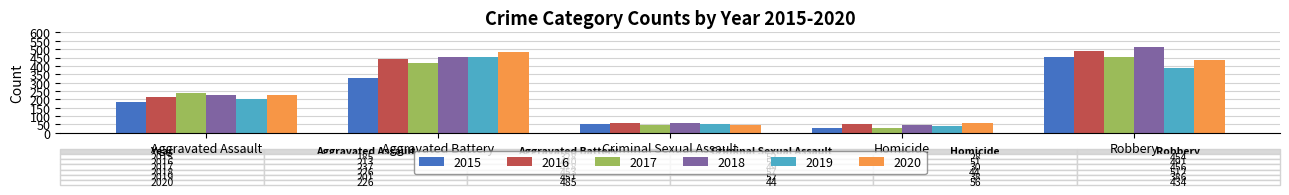

What is the value of the 2017 bar at the 2nd from the left?

418